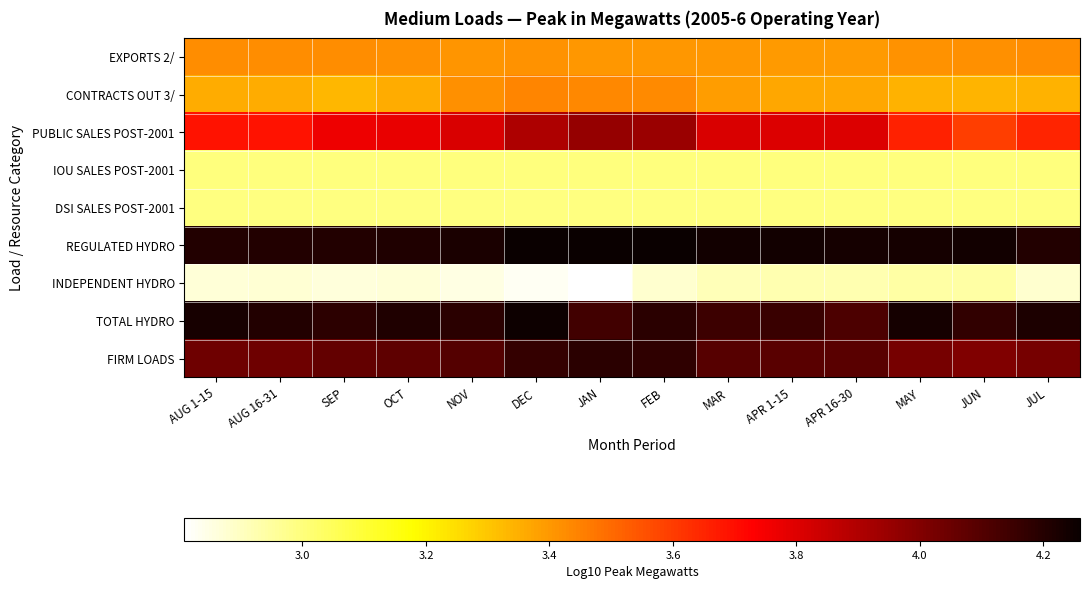

Which series changed the most between JAN and JUL?

PUBLIC SALES POST-2001